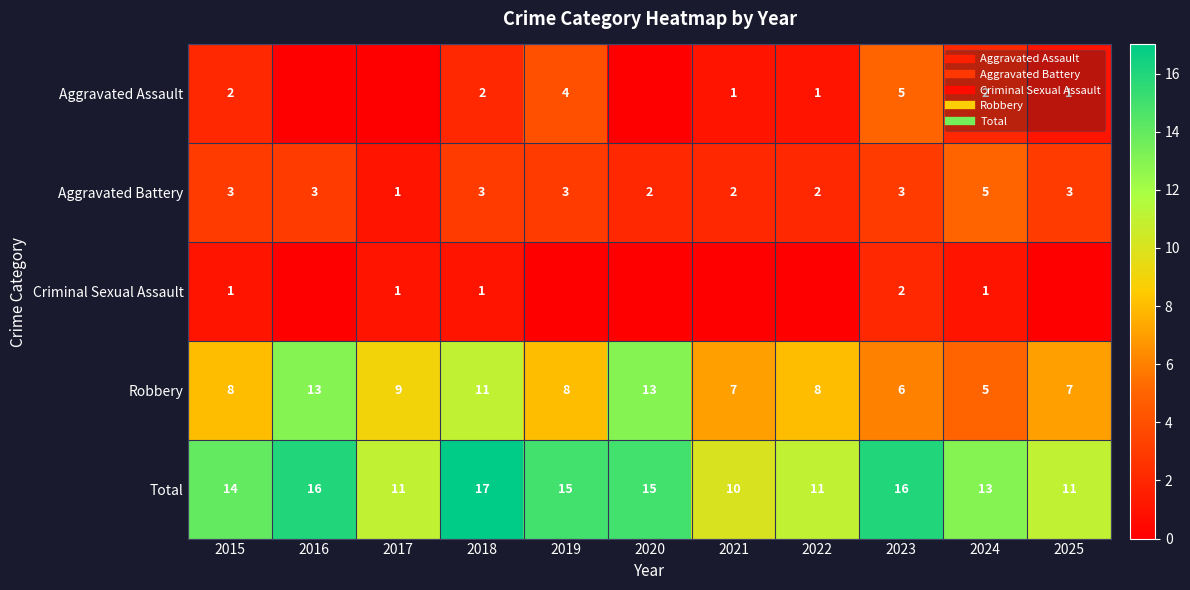

Between 2018 and 2016, which is larger?

2018